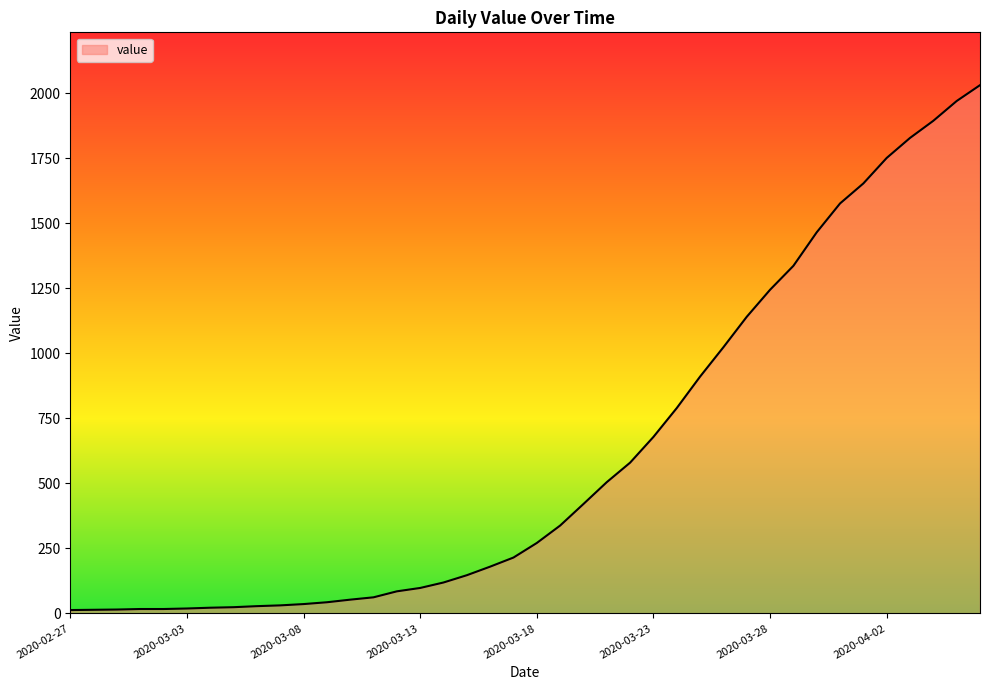

What is the difference between the maximum and minimum values?

2019